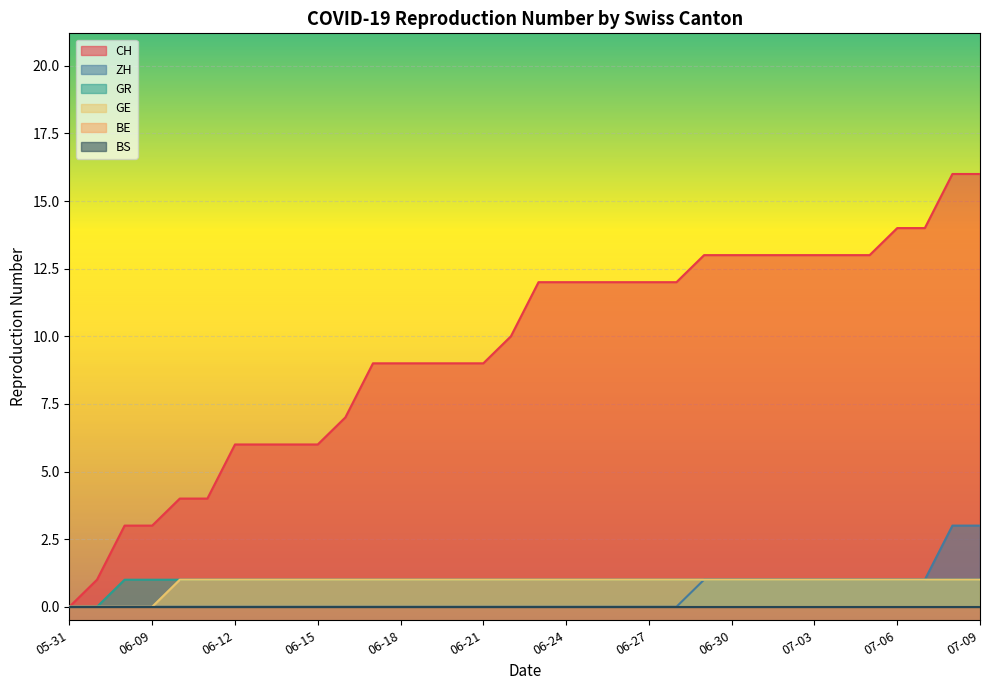

What is the value of the CH point at the 31st from the left?

14